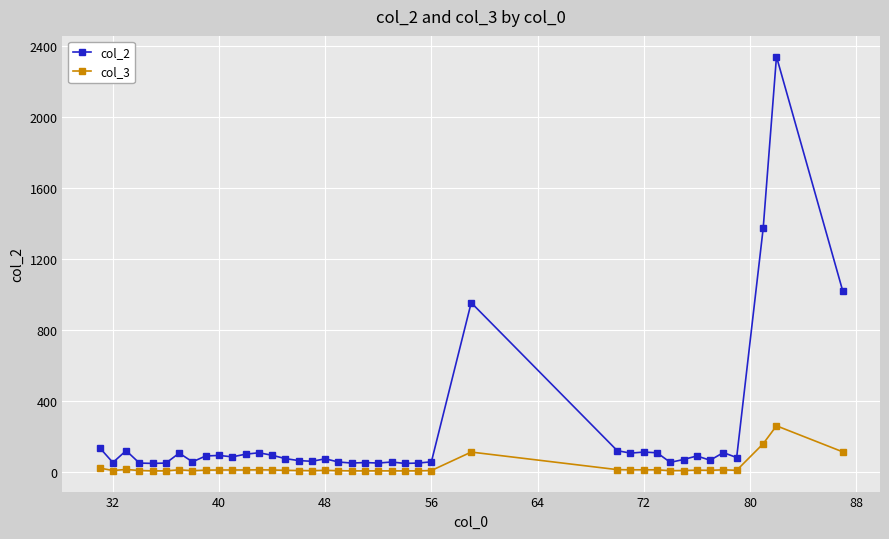

Which series has the largest total across all categories?

col_2